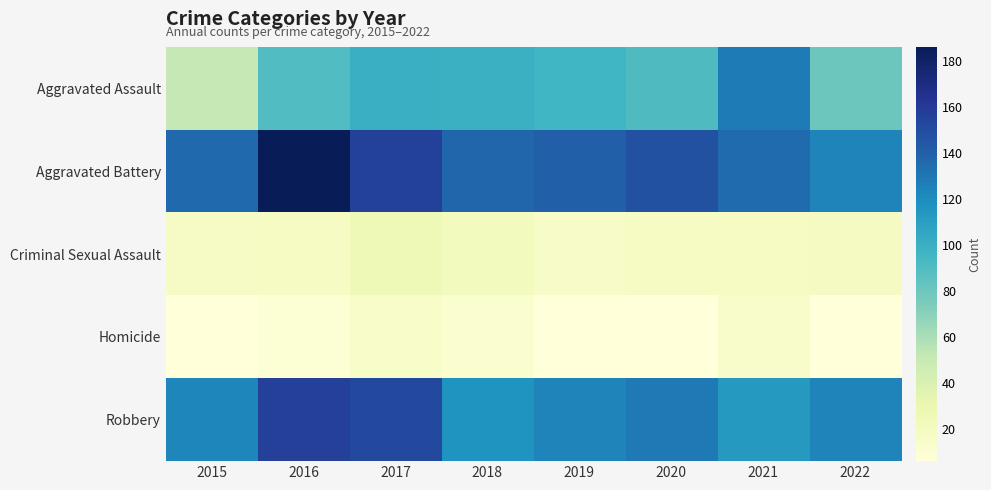

What is the minimum value shown in the chart?

6